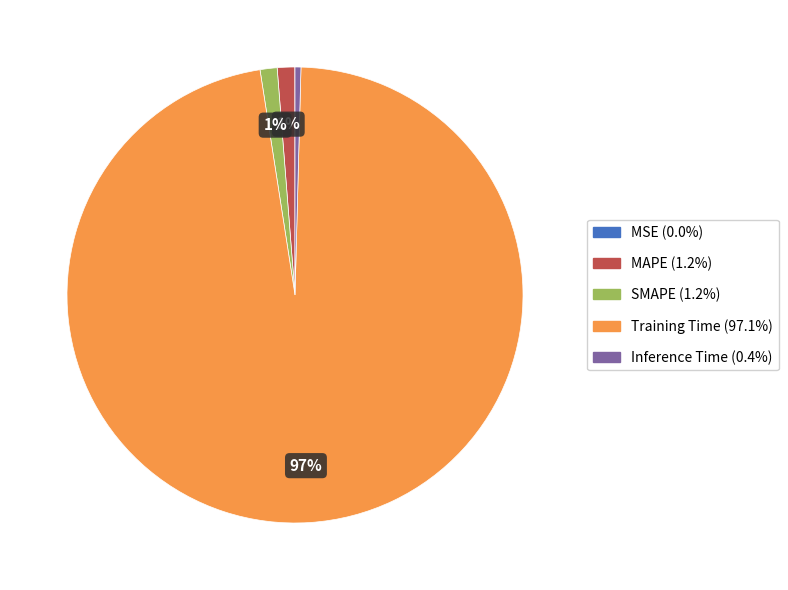

Which slice represents more than half of the pie?

Training Time